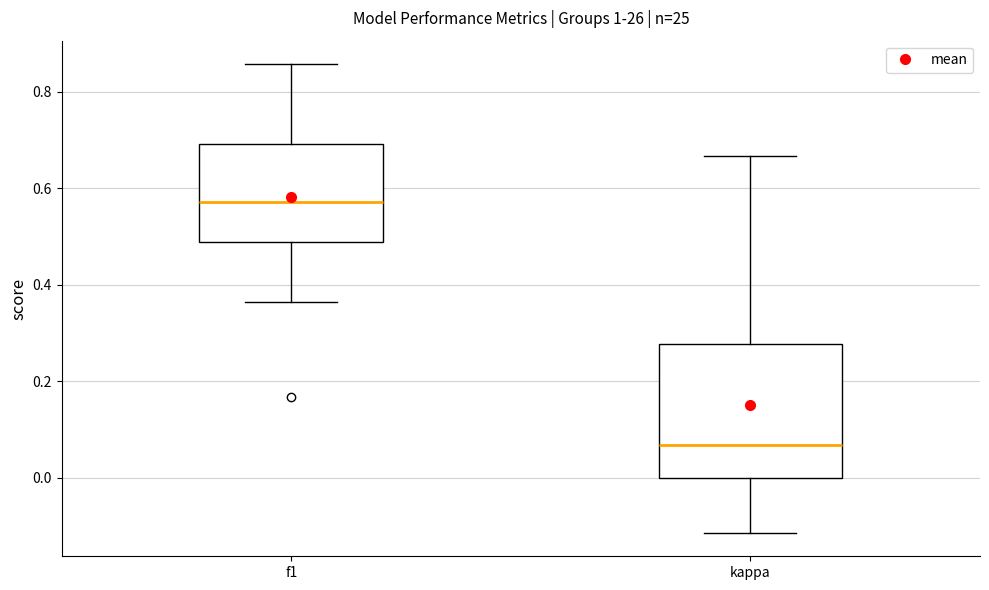

Which box's median line is the highest?

f1